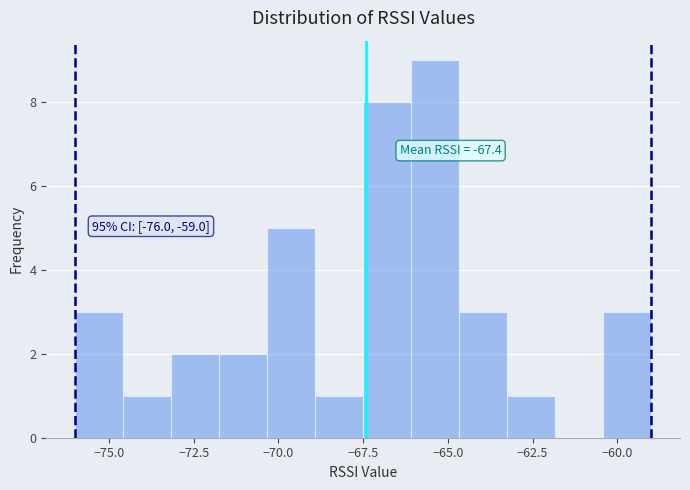

Around what value on the x-axis is the tallest bar? Give the approximate position of its centre, as read against the axis.

-65.5